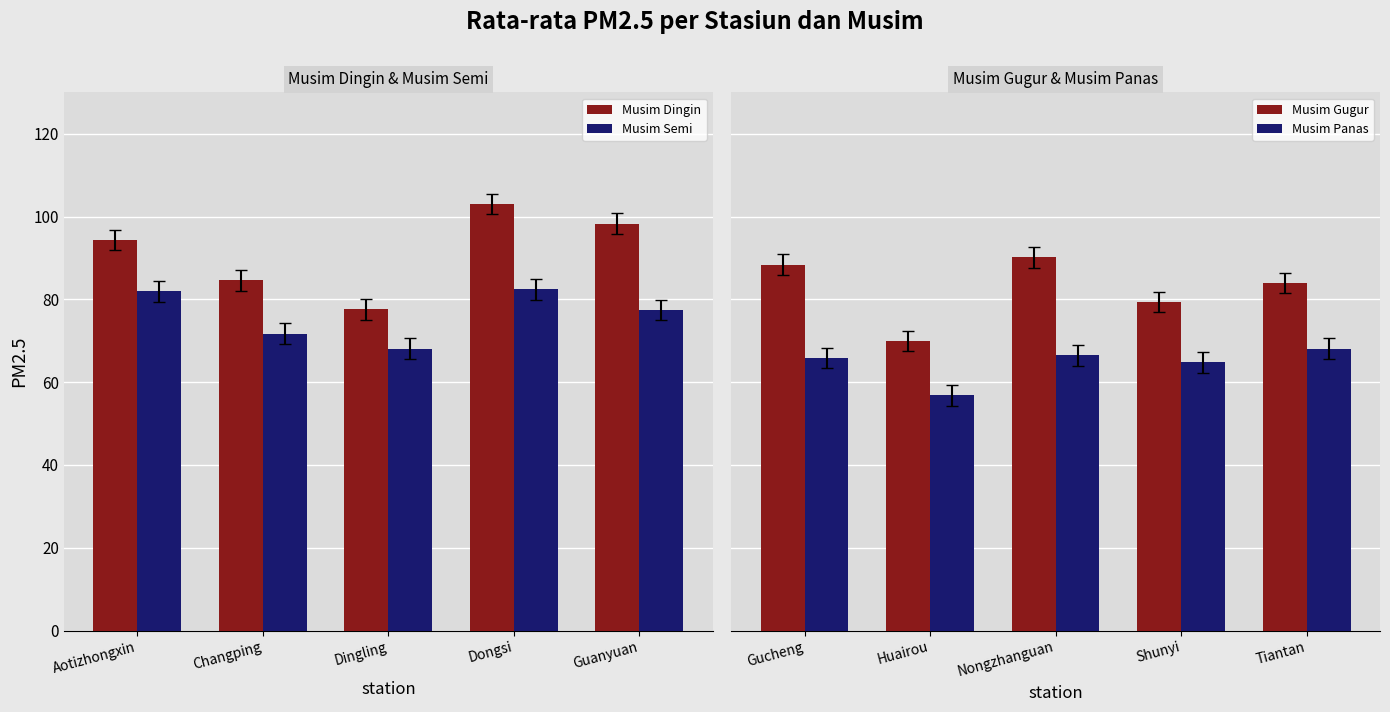

True or false: Musim Dingin has a value of 84.6 at Changping.

True